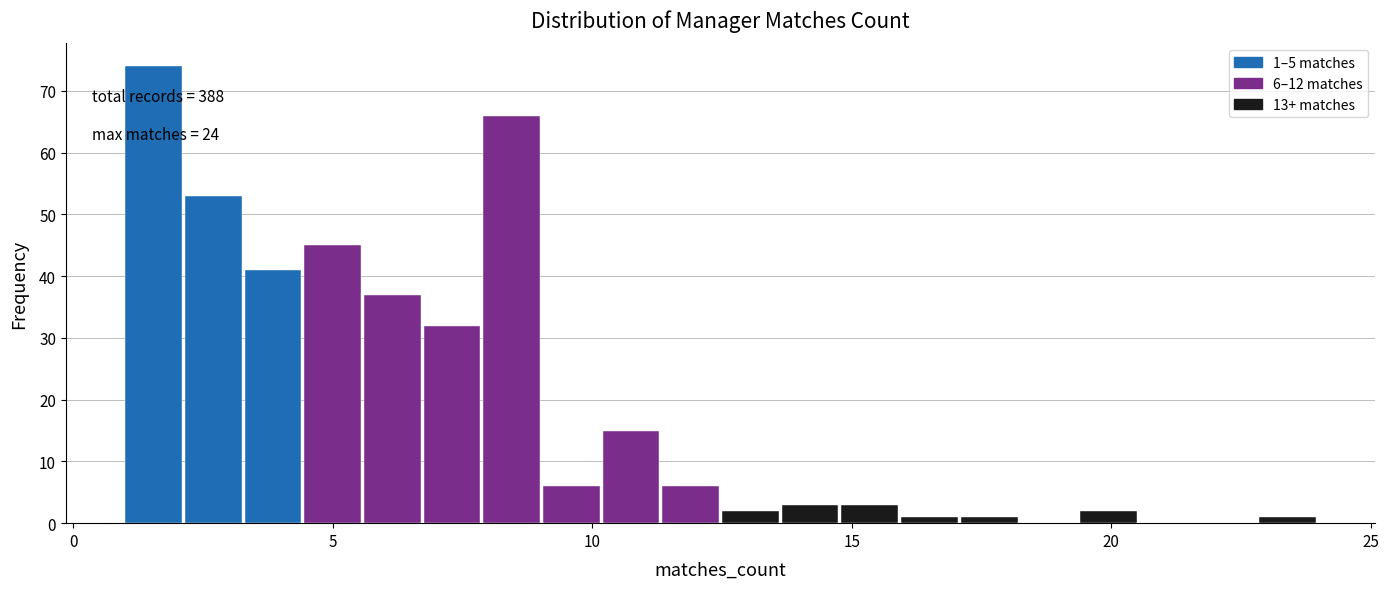

Read against the x-axis, roughly where is the centre of the tallest bar?

1.5